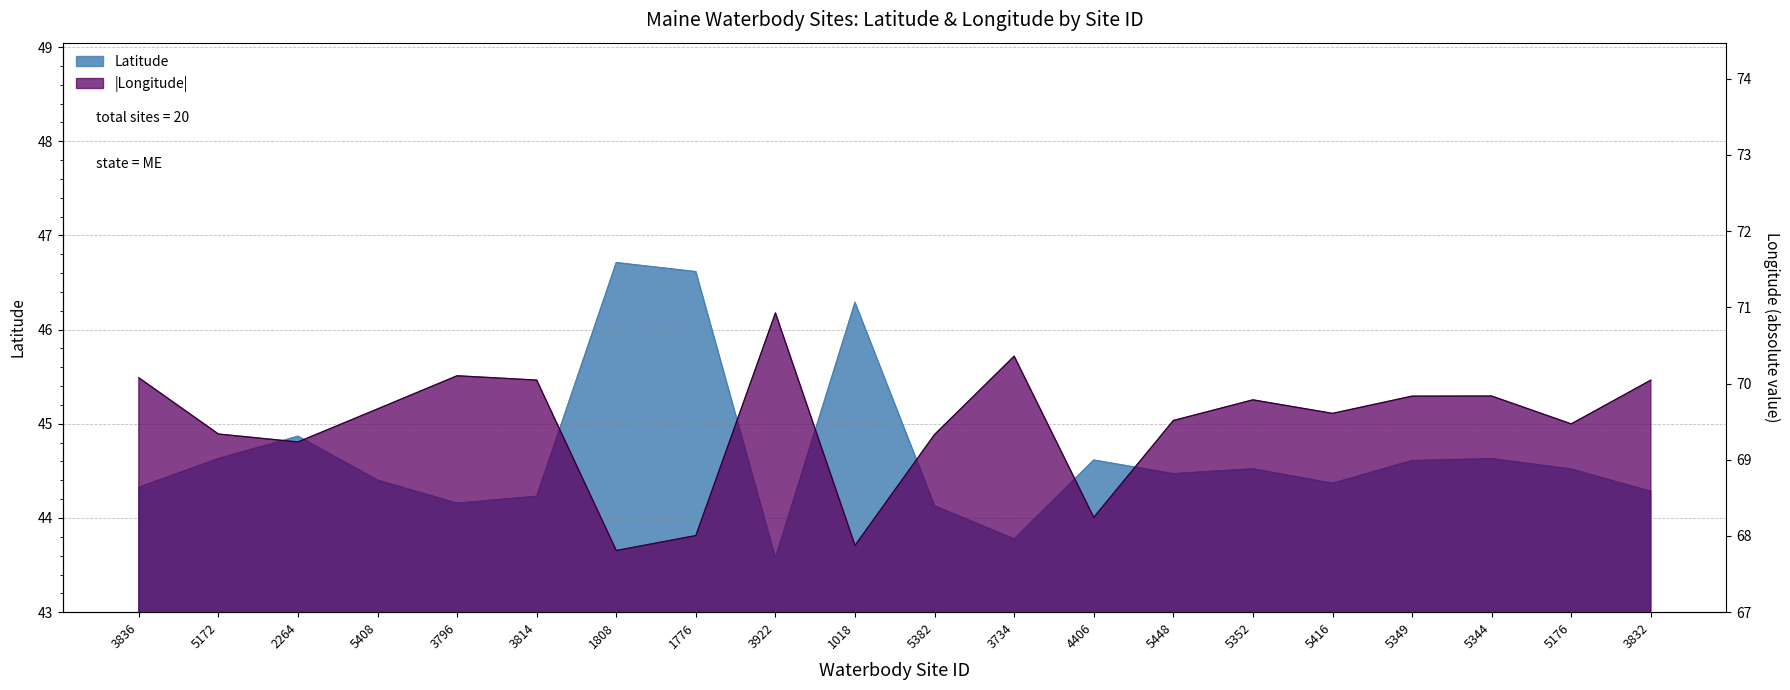

Does the chart display data point markers on the line(s)?

No